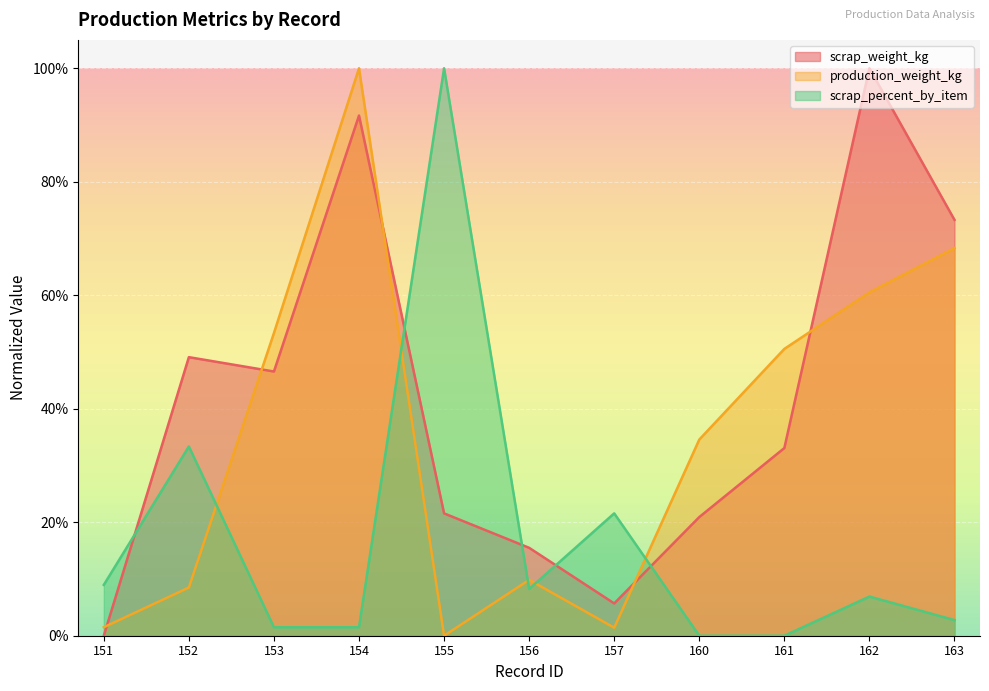

Does the chart display data point markers on the line(s)?

No